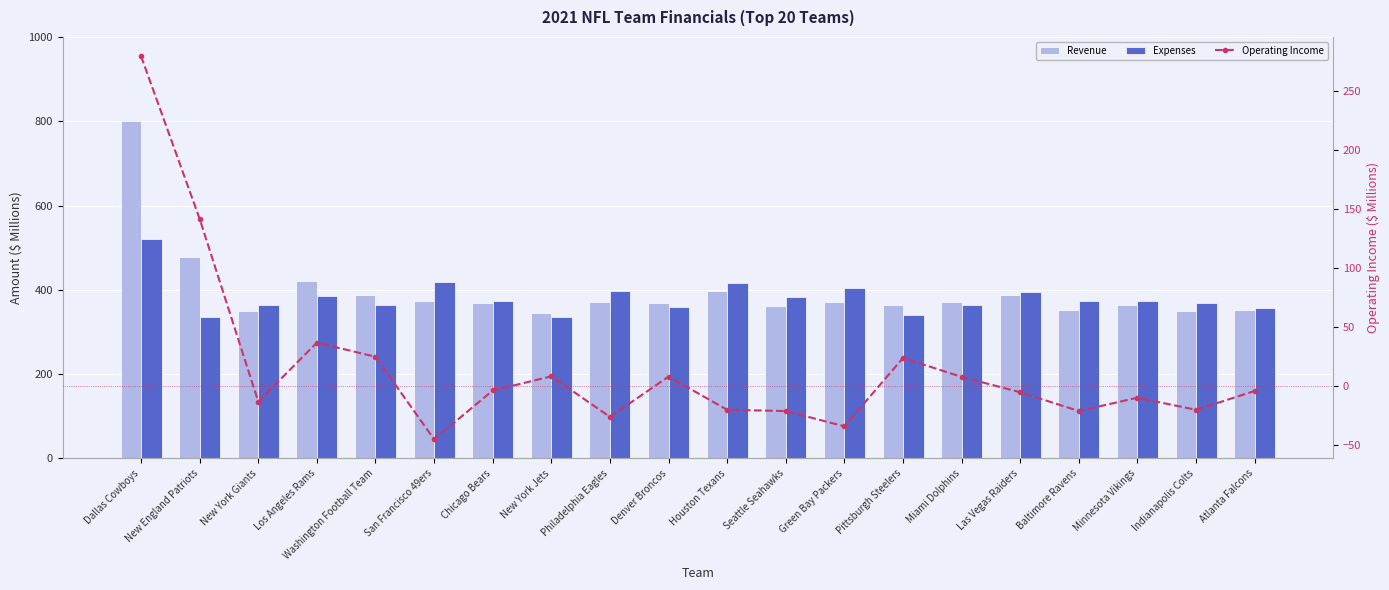

How many values in the Operating Income series exceed -4?

9